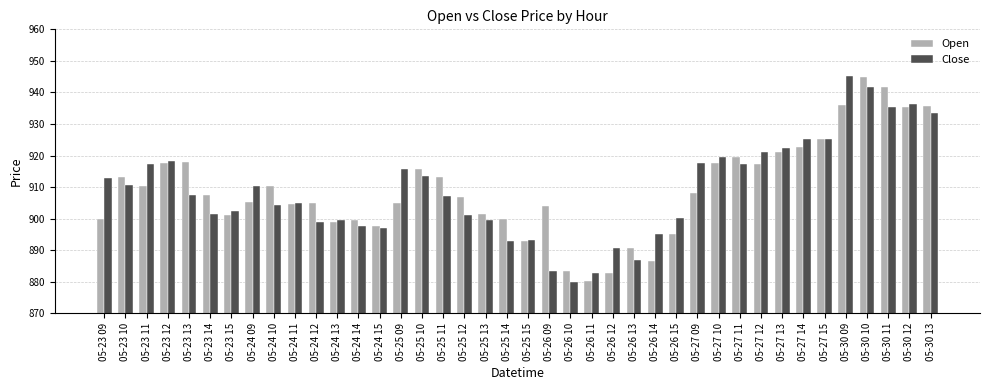

At how many categories does at least one series exceed 886?

38